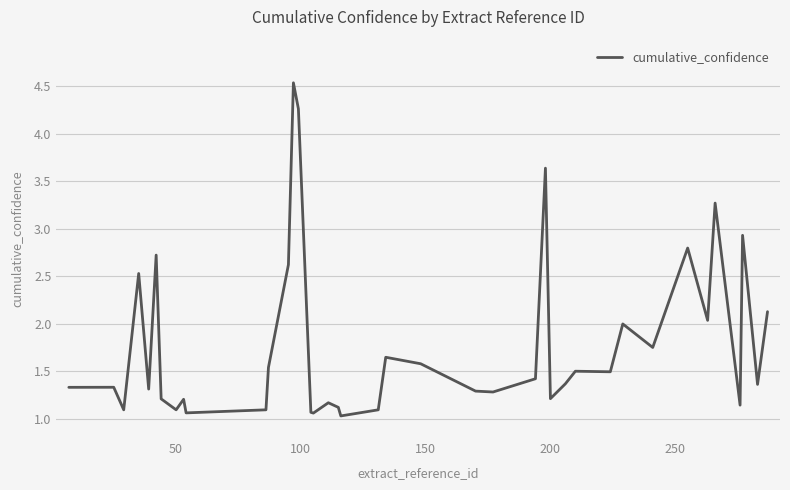

What is the smallest value displayed?

1.0